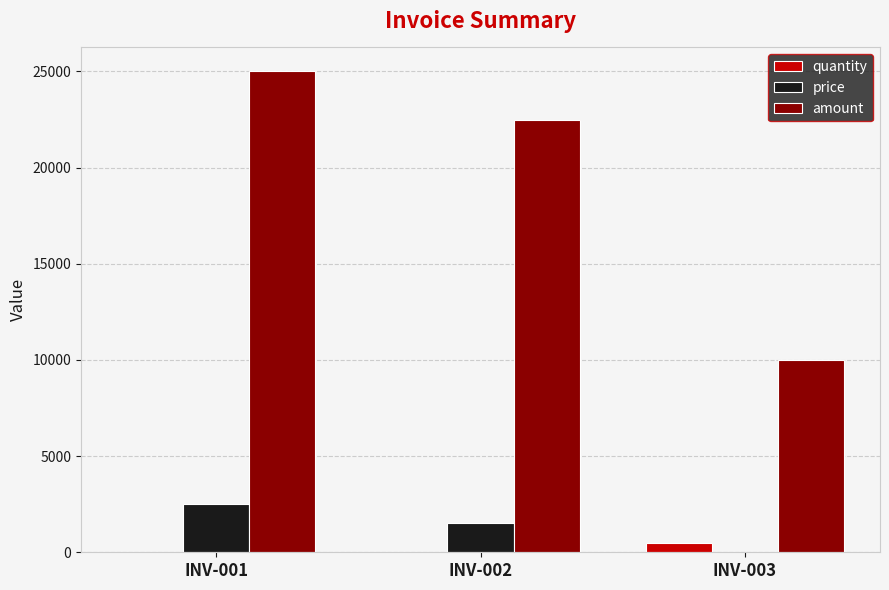

Does the chart contain stacked bars?

No